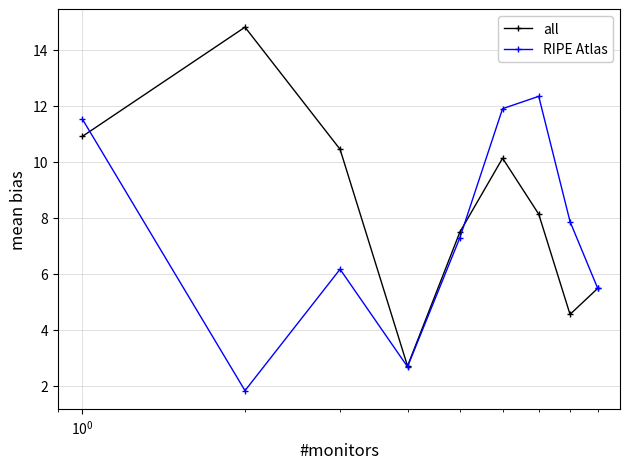

Which series has the largest range (max minus min)?

all